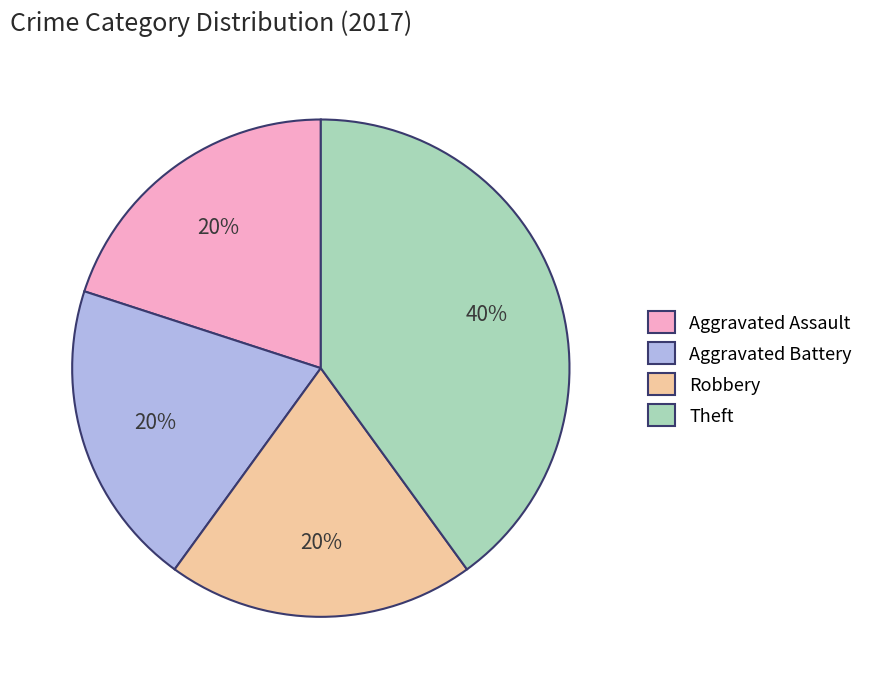

Which slice is the largest?

Theft